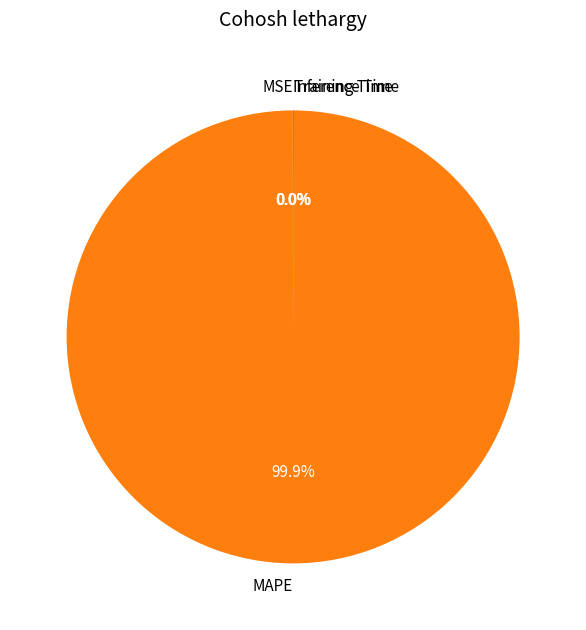

Which category has the biggest portion of the pie?

MAPE